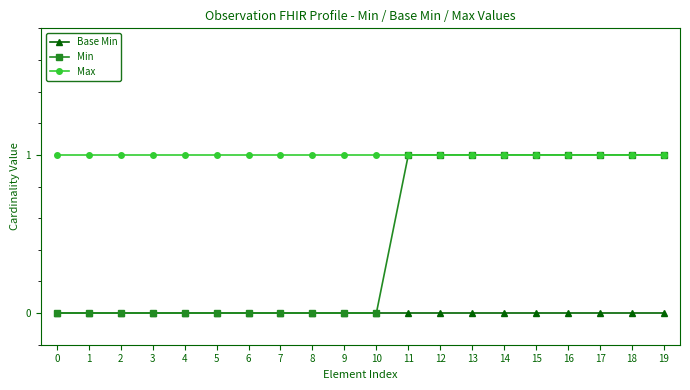

Which series has the widest spread of values?

Min